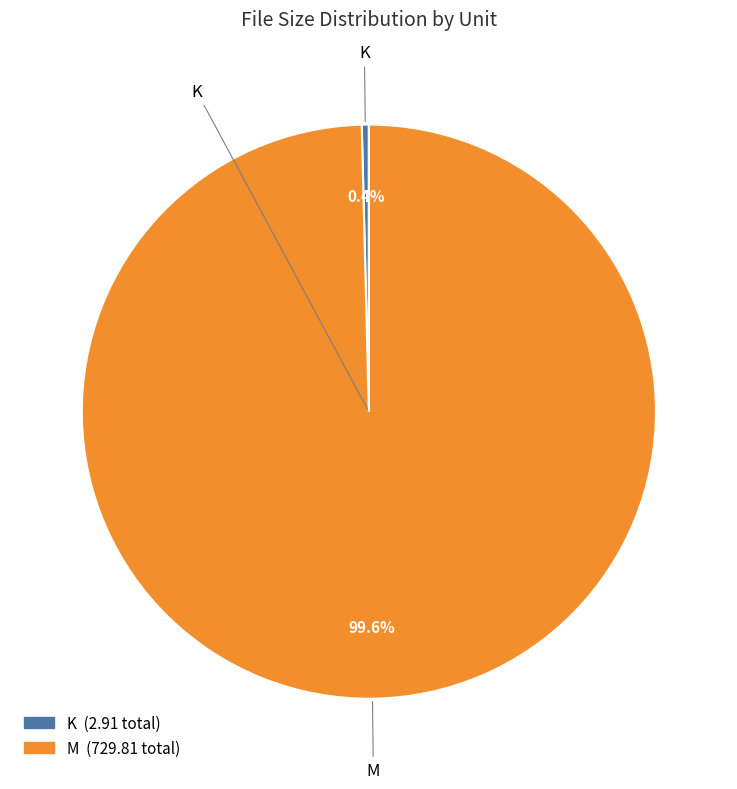

Is there any slice that represents more than half of the pie?

Yes